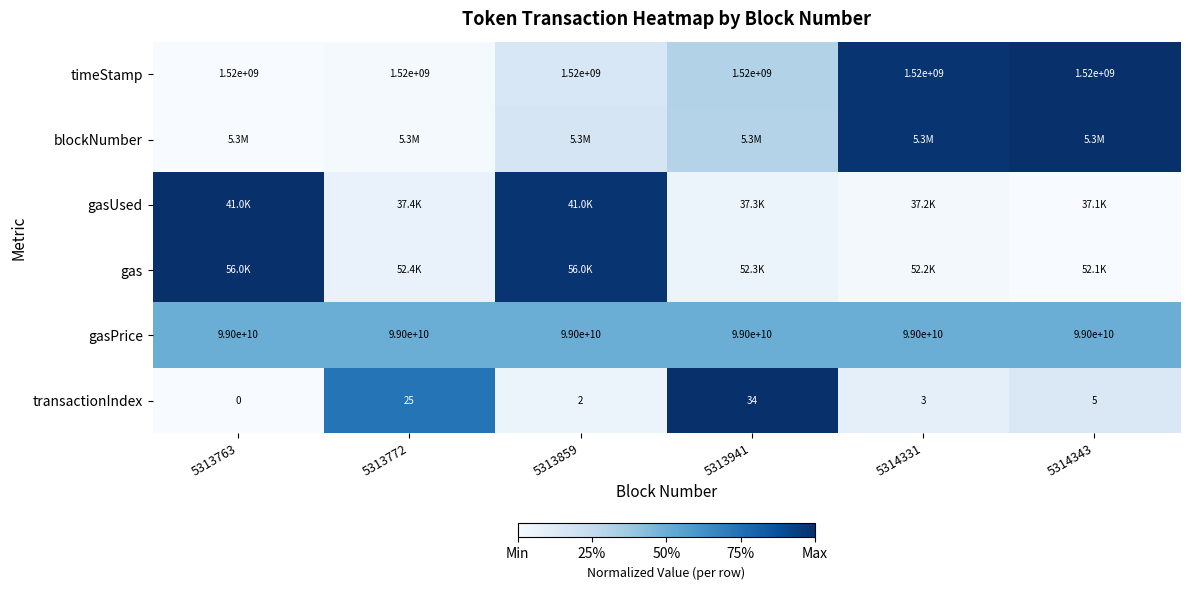

How many data points does each series have?

6